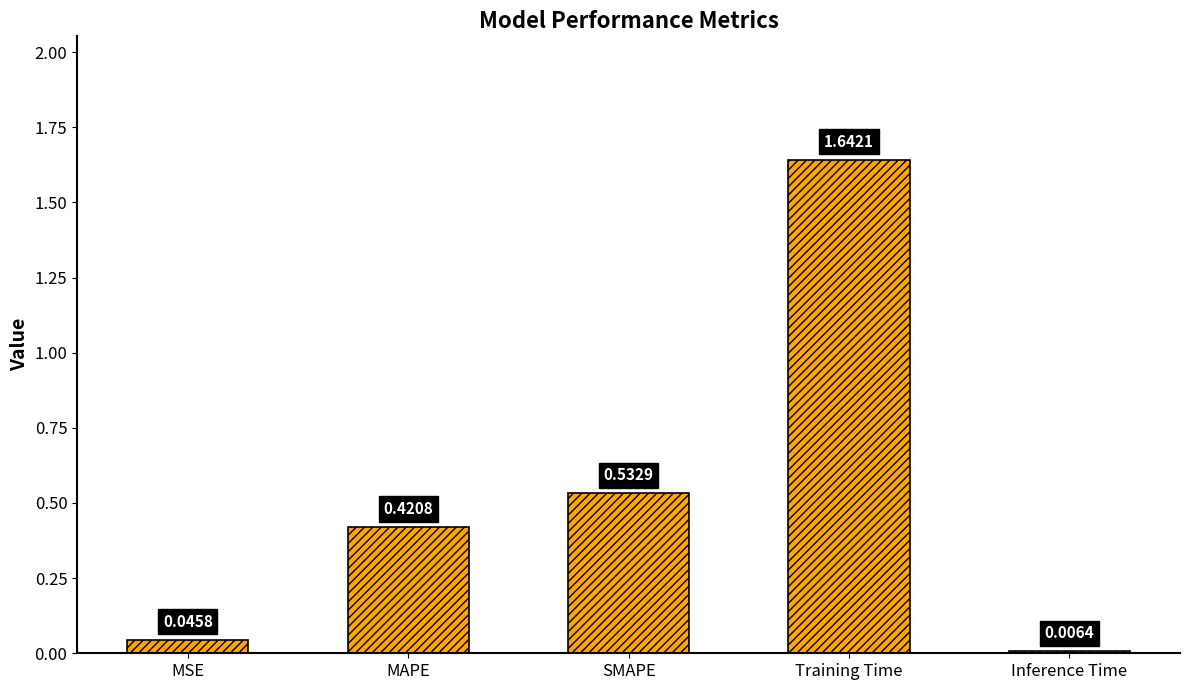

What is the sum of the values at MAPE and Training Time?

2.1